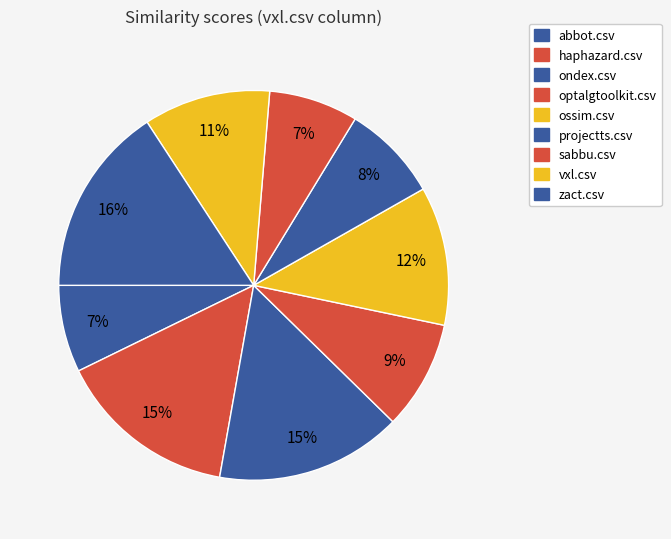

Is vxl.csv the majority of the pie?

No